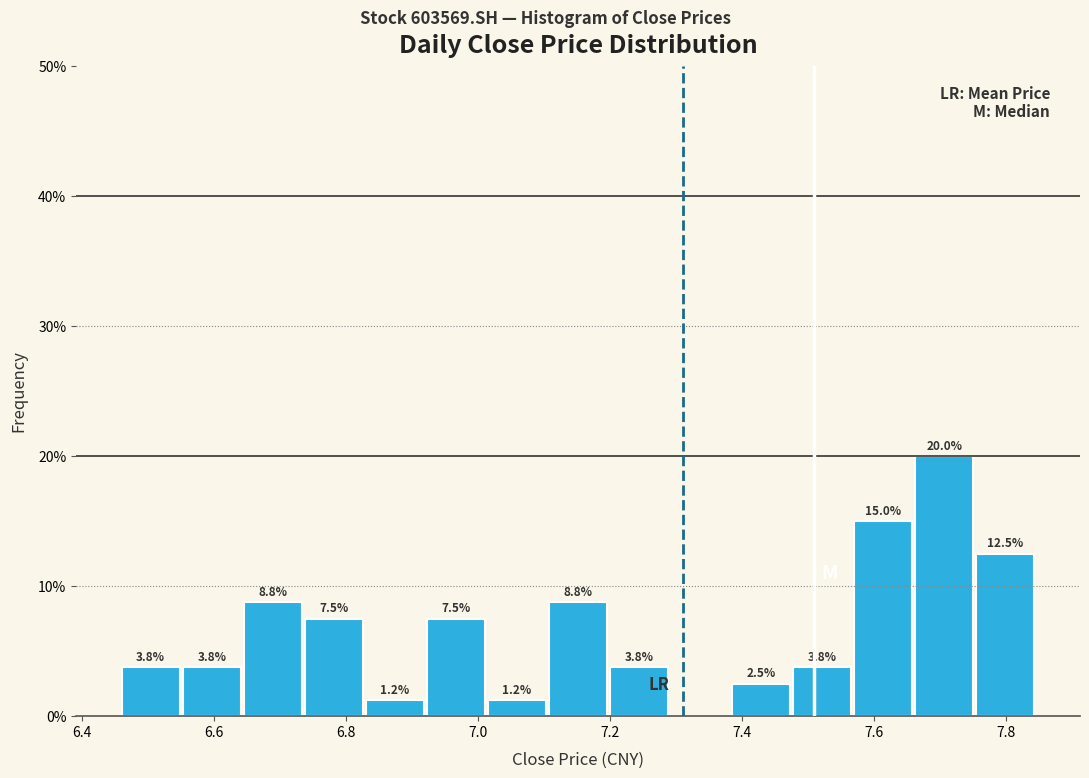

Over which range of the x-axis is the bar tallest?

7.66 to 7.76